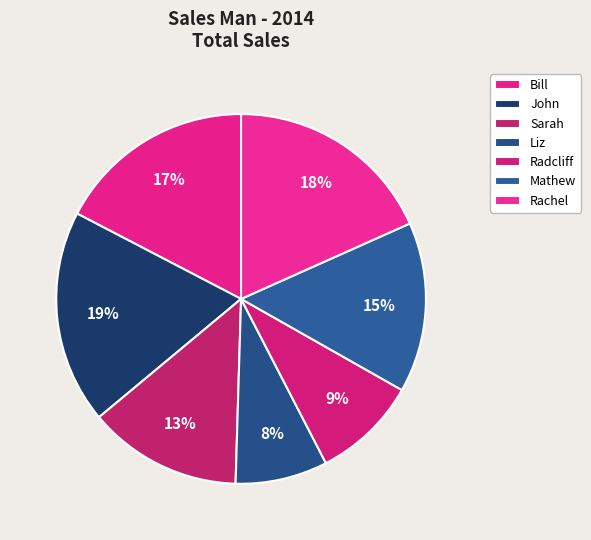

To the nearest percent, what is the difference between the largest and smallest slice percentages?

11%